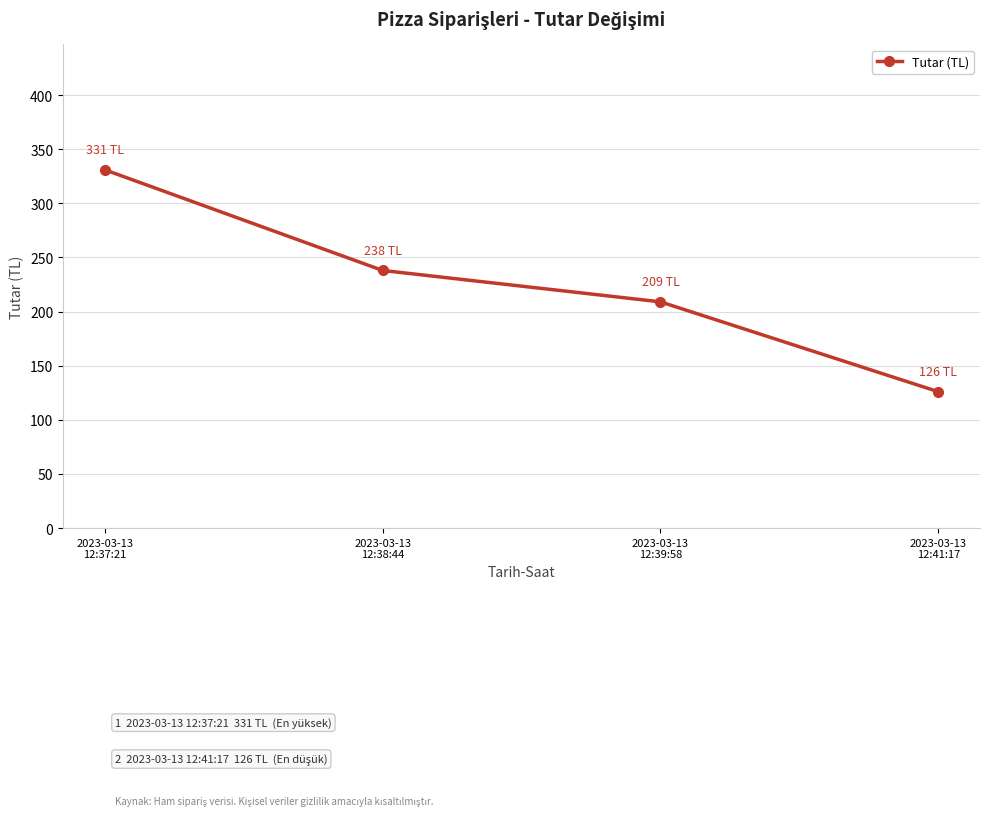

Reading left to right, what are all the values shown in this chart?

2023-03-13
12:37:21=331	2023-03-13
12:38:44=238	2023-03-13
12:39:58=209	2023-03-13
12:41:17=126